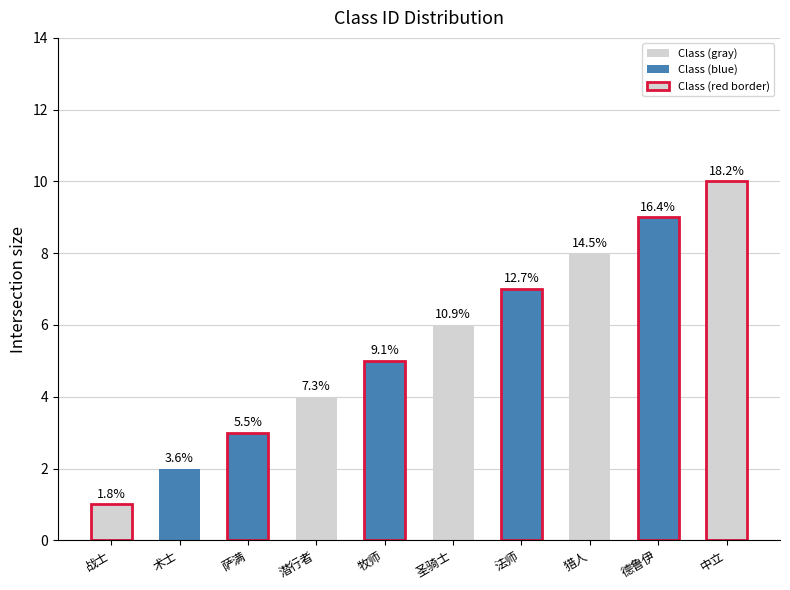

Rank the categories by value from lowest to highest.

战士, 术士, 萨满, 潜行者, 牧师, 圣骑士, 法师, 猎人, 德鲁伊, 中立